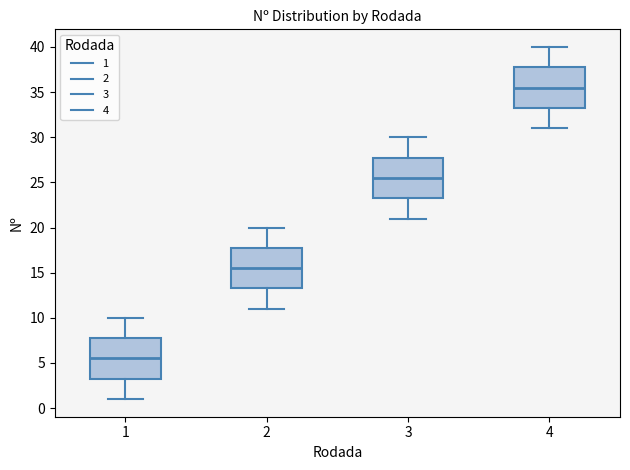

Where does the median line of the box at x = 3 sit on the y-axis? The values are not printed on the chart, so give them approximately, as read against the axis.

25.5